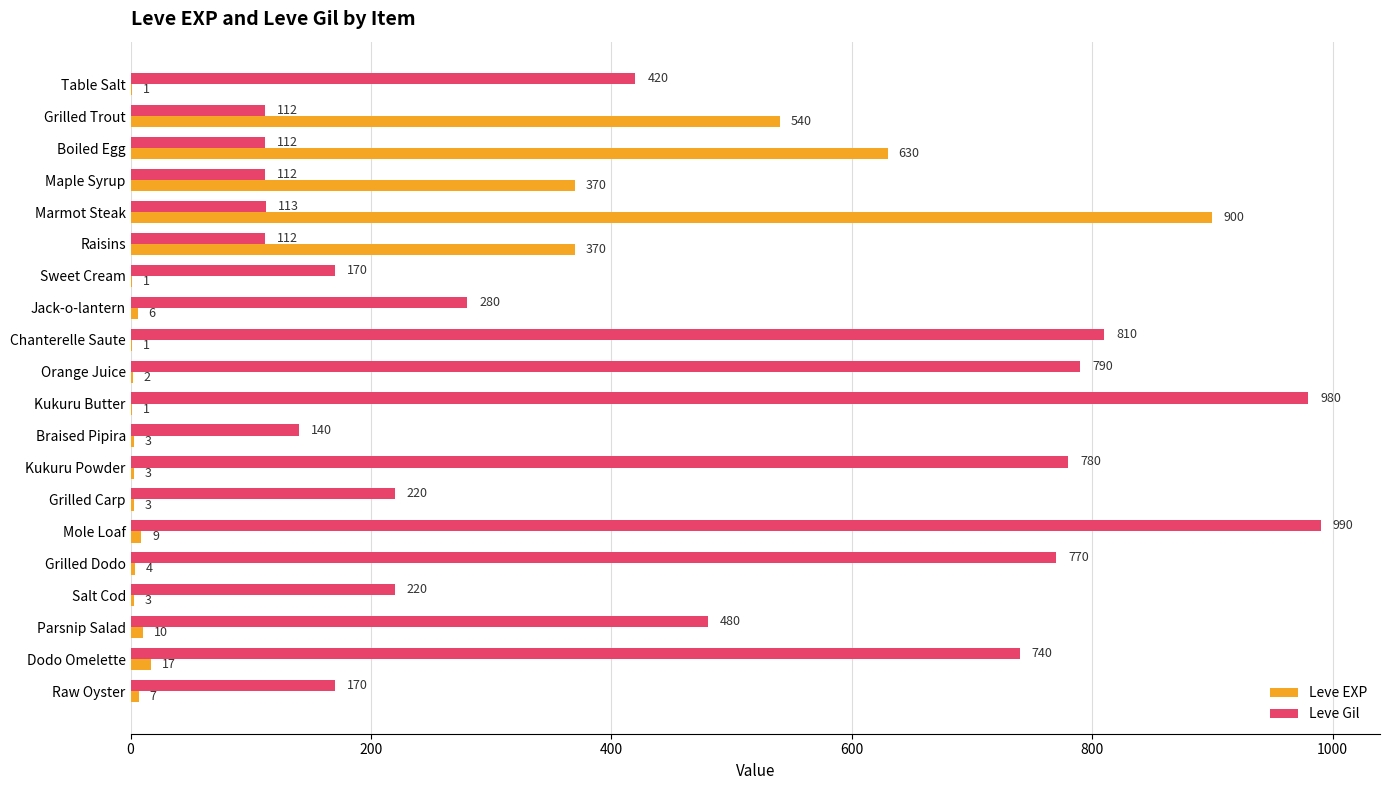

The value of Leve EXP at Grilled Trout is 540. True or false?

True